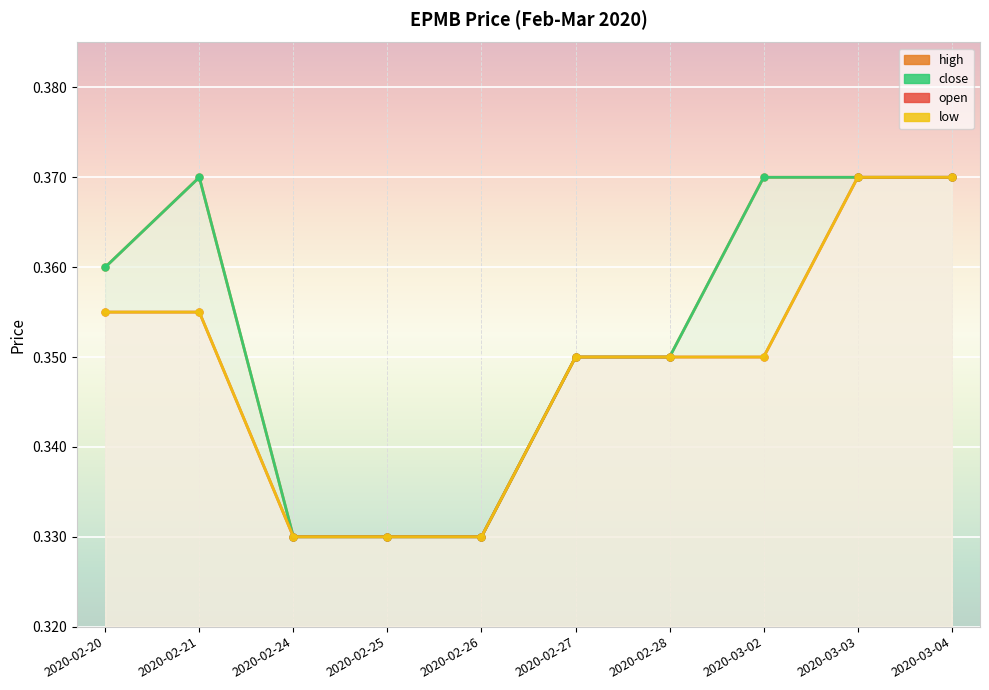

True or false: low and high cross at least once.

False